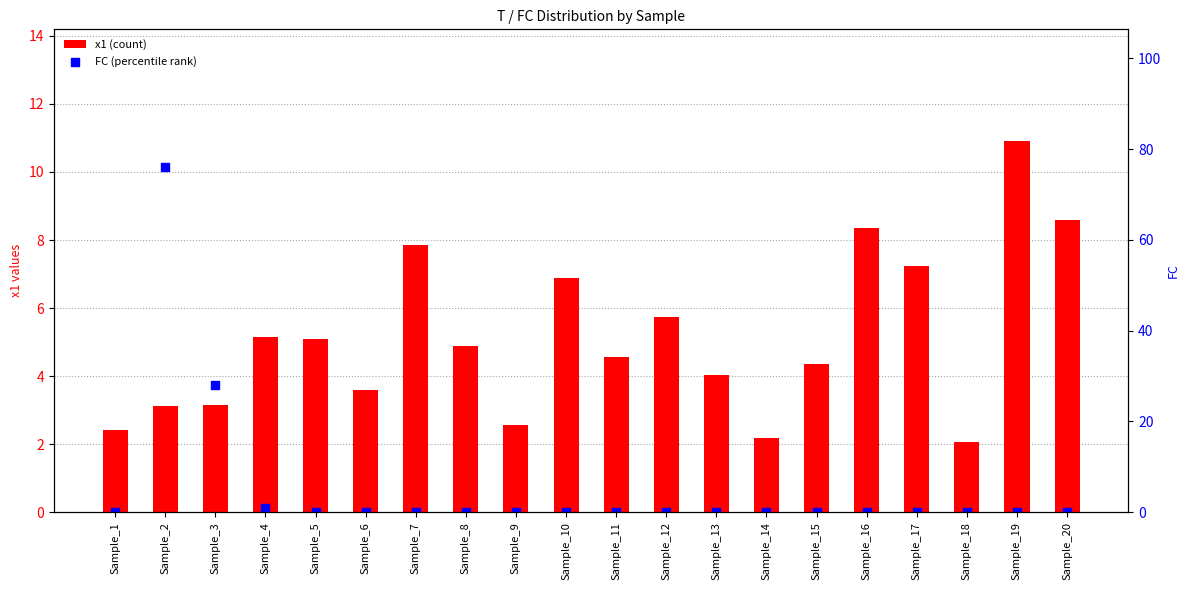

What is the total value across all series at Sample_20?

8.6